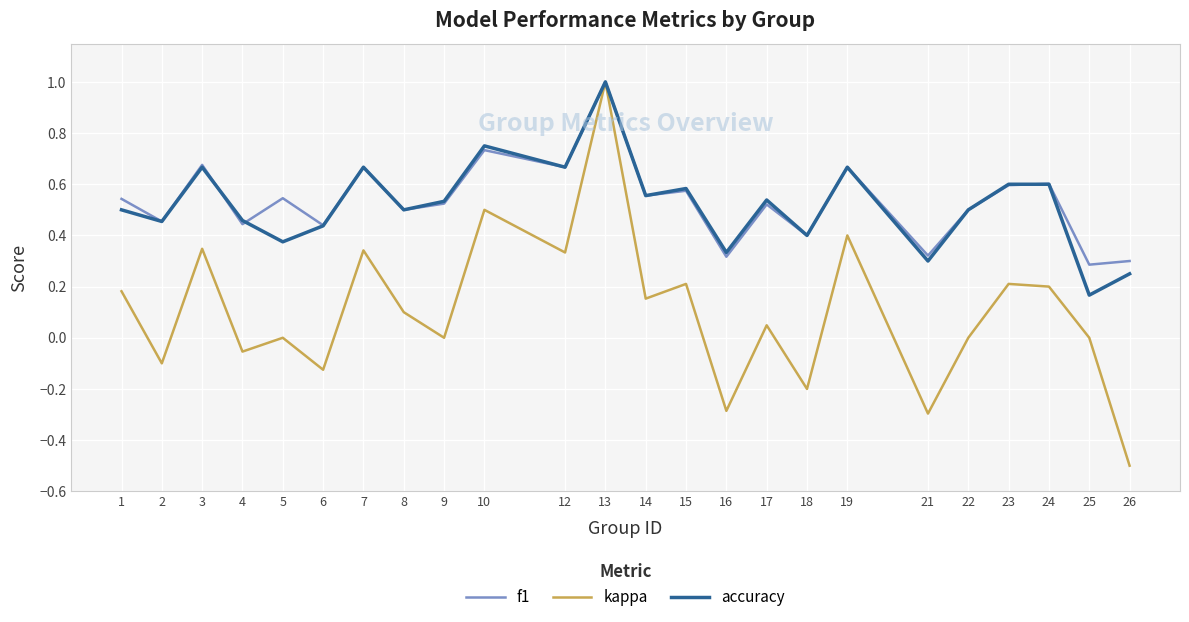

At which category is the sum across all series the highest?

13